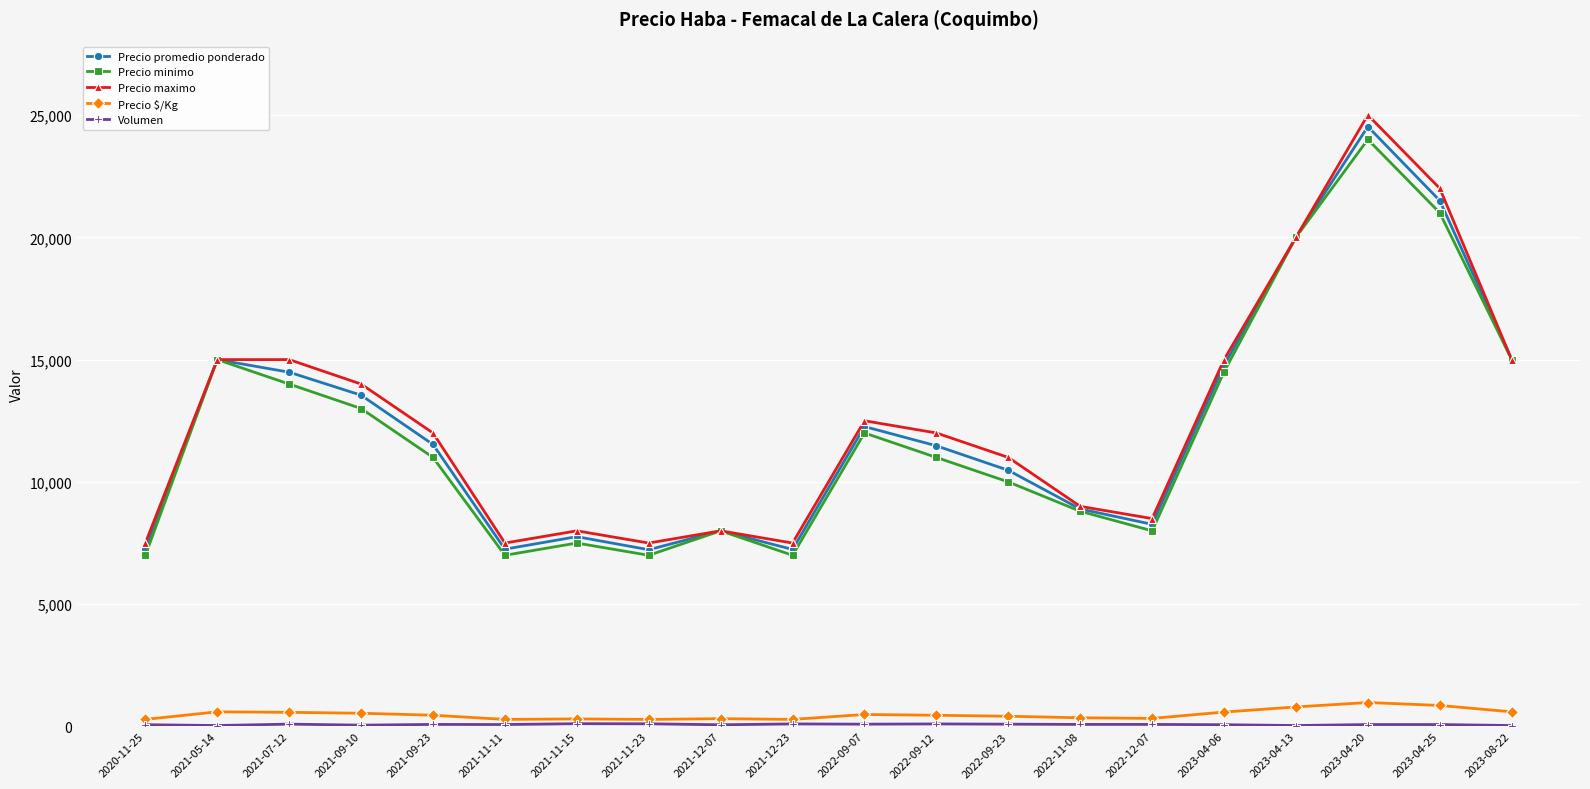

Read the Precio $/Kg value at 2022-11-08, to the nearest 10.

360